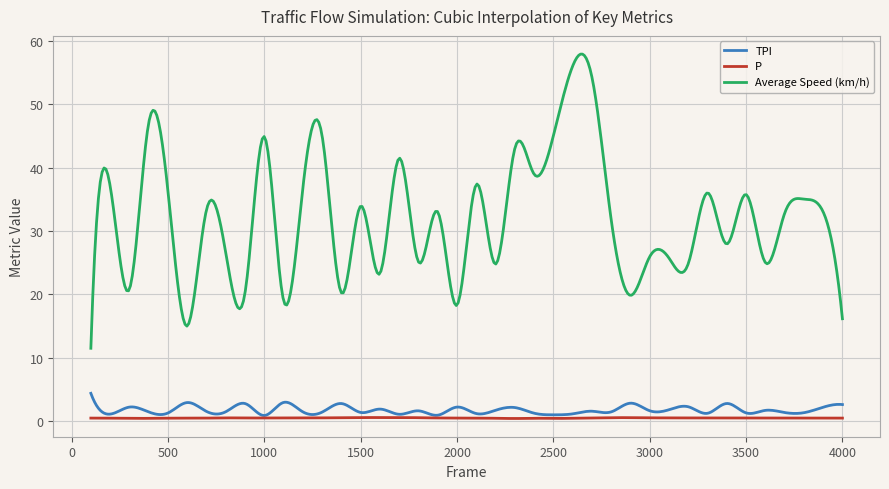

Which series has the largest range (max minus min)?

Average Speed (km/h)